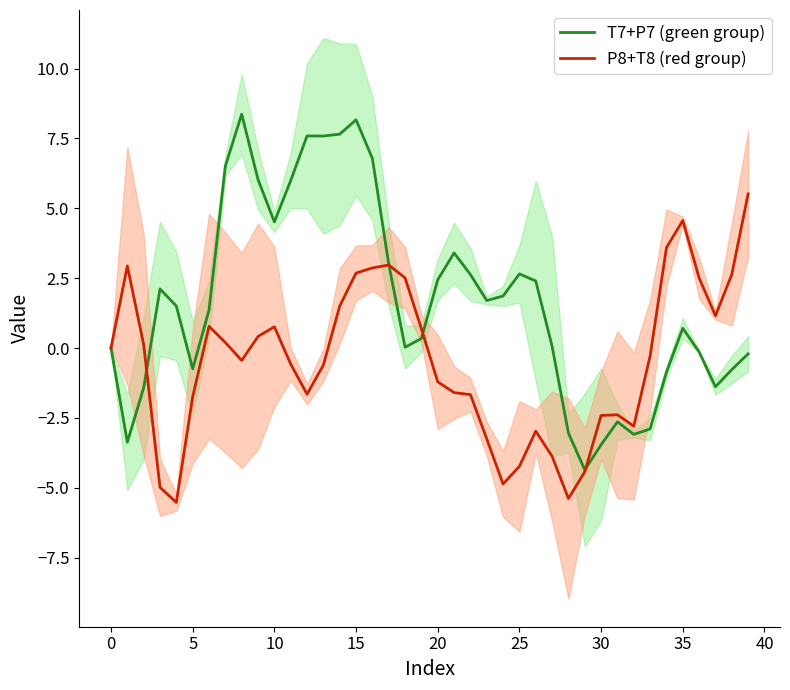

What value does the P8+T8 (red group) series have at 24?

-4.9